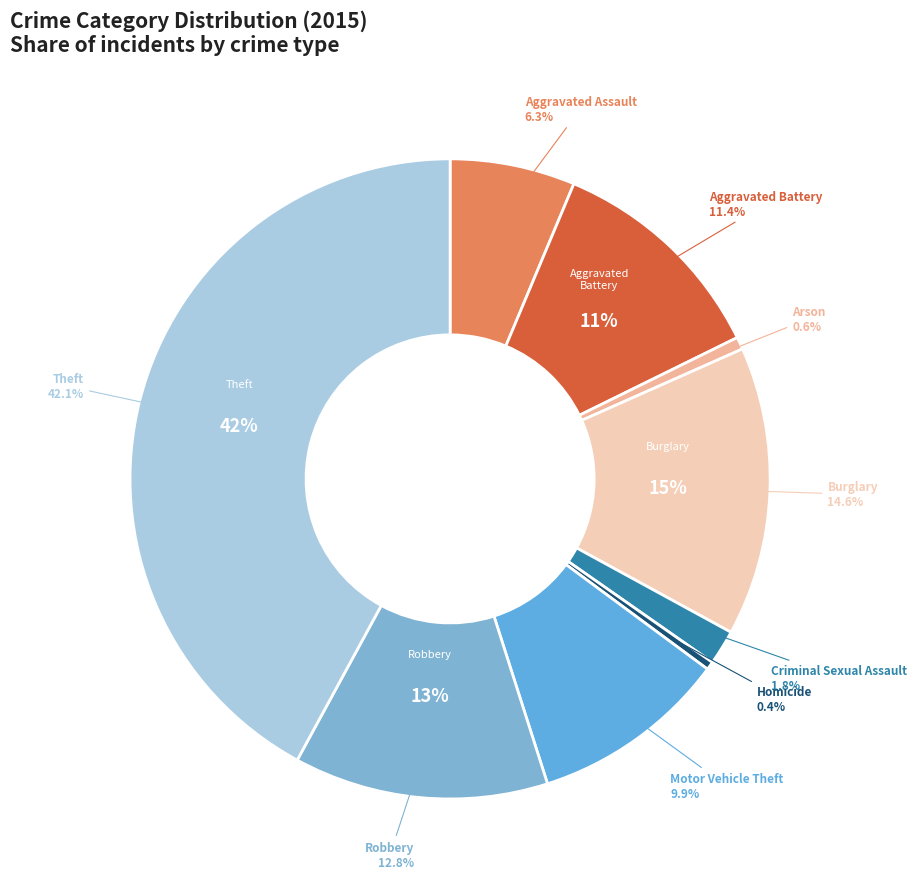

To the nearest percent, what percentage of the pie is Motor Vehicle Theft?

10%